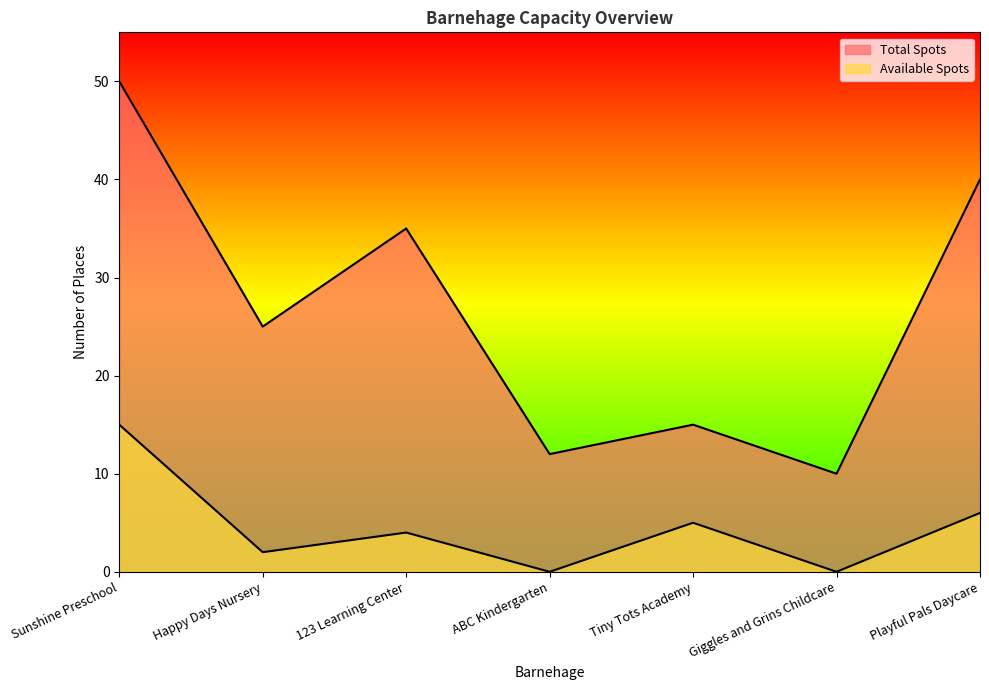

How many lines are shown in the chart?

2